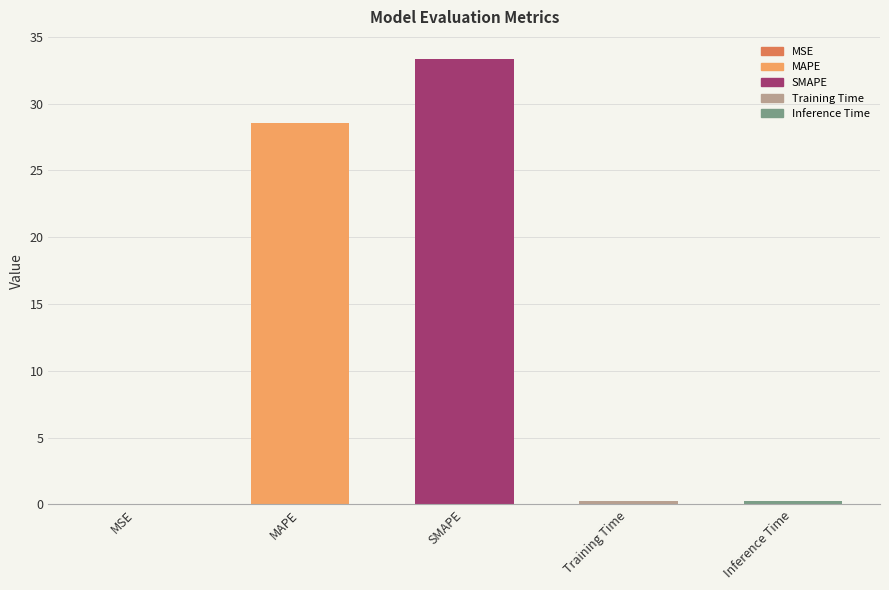

What is the sum of the values at SMAPE and Inference Time?

33.6